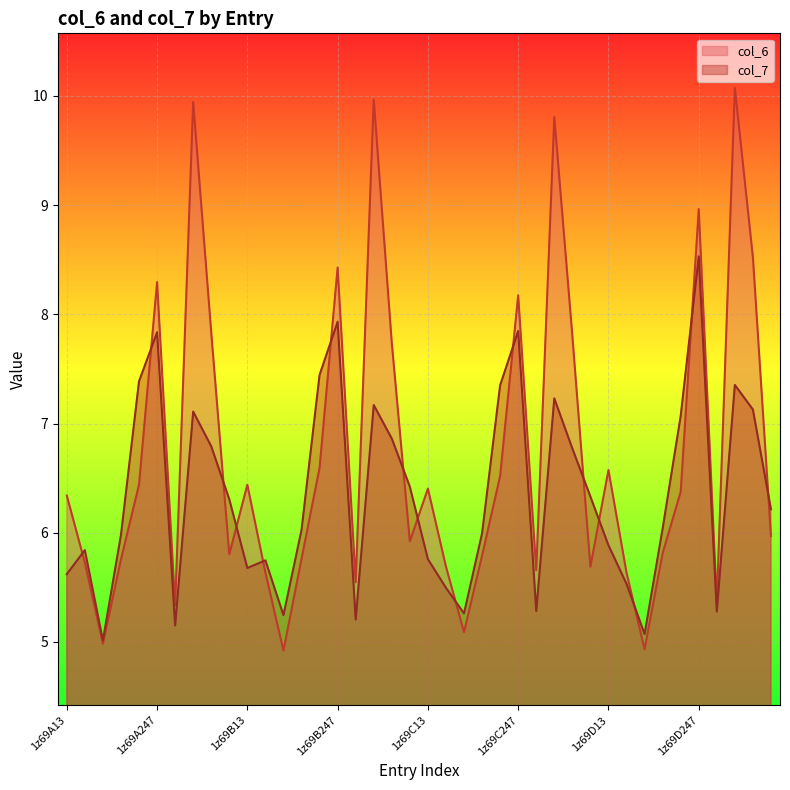

Reading left to right, extract all data points from this chart.

col_6: 1z69A13=6.3	1z69A71=5.7	1z69A111=5.0	1z69A182=5.8	1z69A220=6.4	1z69A247=8.3	1z69A285=5.3	1z69A312=9.9	1z69A248=7.8	1z69A219=5.8	1z69B13=6.4	1z69B71=5.6	1z69B111=4.9	1z69B182=5.8	1z69B220=6.6	1z69B247=8.4	1z69B285=5.5	1z69B312=10.0	1z69B248=7.7	1z69B219=5.9	1z69C13=6.4	1z69C71=5.7	1z69C111=5.1	1z69C182=5.8	1z69C220=6.5	1z69C247=8.2	1z69C285=5.7	1z69C312=9.8	1z69C248=7.8	1z69C219=5.7	1z69D13=6.6	1z69D71=5.6	1z69D111=4.9	1z69D182=5.8	1z69D220=6.4	1z69D247=9.0	1z69D285=5.4	1z69D312=10.1	1z69D248=8.5	1z69D219=6.0
col_7: 1z69A13=5.6	1z69A71=5.8	1z69A111=5.0	1z69A182=6.0	1z69A220=7.4	1z69A247=7.8	1z69A285=5.2	1z69A312=7.1	1z69A248=6.8	1z69A219=6.3	1z69B13=5.7	1z69B71=5.7	1z69B111=5.2	1z69B182=6.0	1z69B220=7.4	1z69B247=7.9	1z69B285=5.2	1z69B312=7.2	1z69B248=6.9	1z69B219=6.4	1z69C13=5.8	1z69C71=5.5	1z69C111=5.3	1z69C182=6.0	1z69C220=7.3	1z69C247=7.8	1z69C285=5.3	1z69C312=7.2	1z69C248=6.8	1z69C219=6.3	1z69D13=5.9	1z69D71=5.5	1z69D111=5.1	1z69D182=6.0	1z69D220=7.1	1z69D247=8.5	1z69D285=5.3	1z69D312=7.4	1z69D248=7.1	1z69D219=6.2